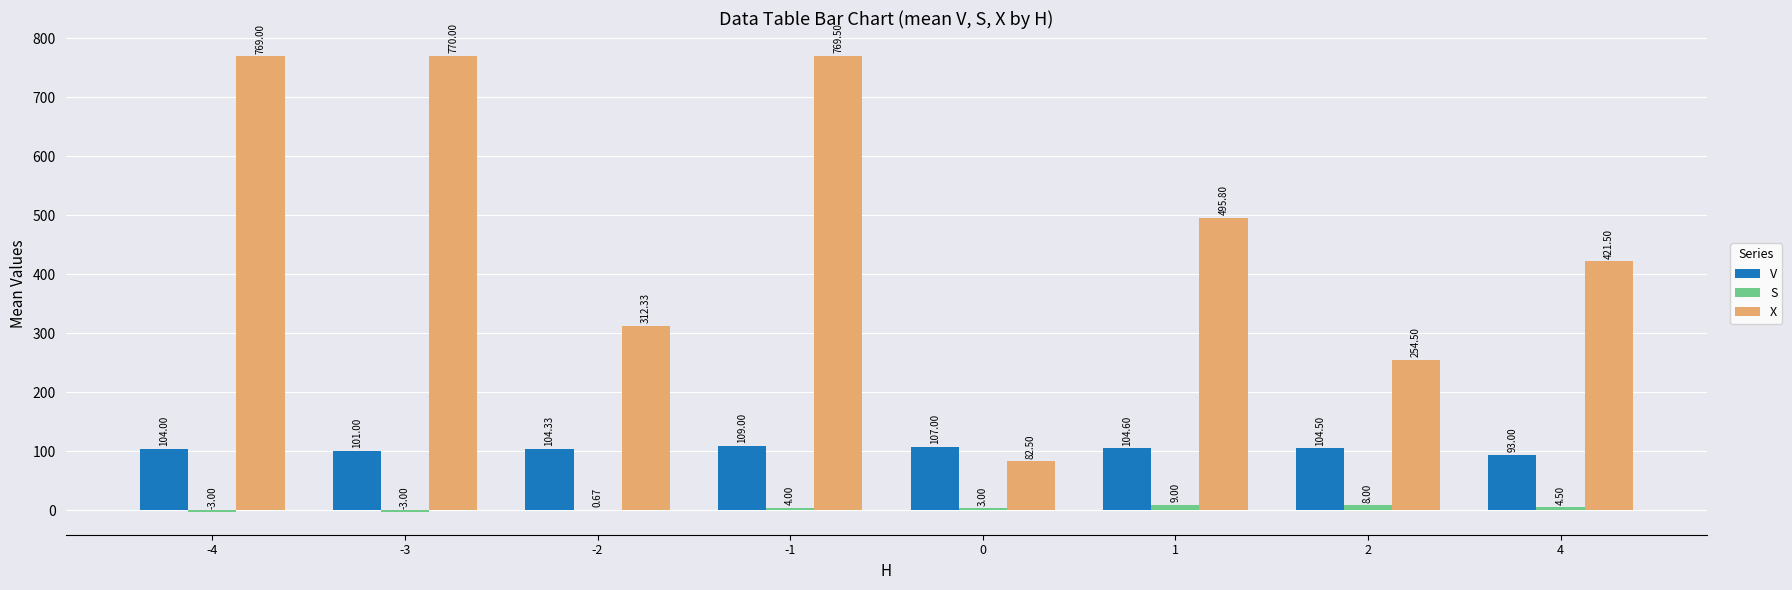

Between -2 and -1, which series saw the biggest shift?

X